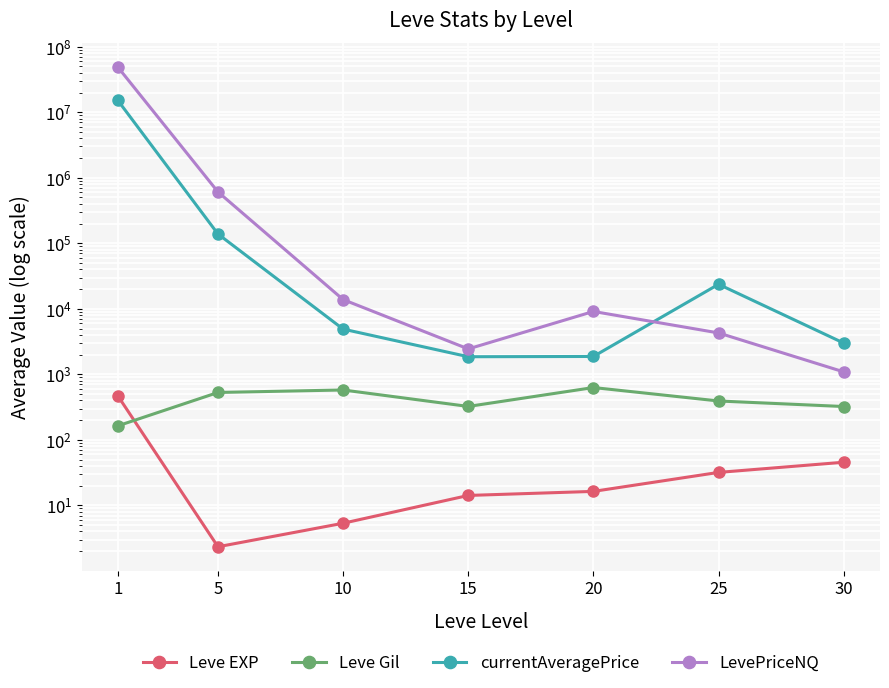

True or false: currentAveragePrice and Leve Gil intersect in this chart.

False